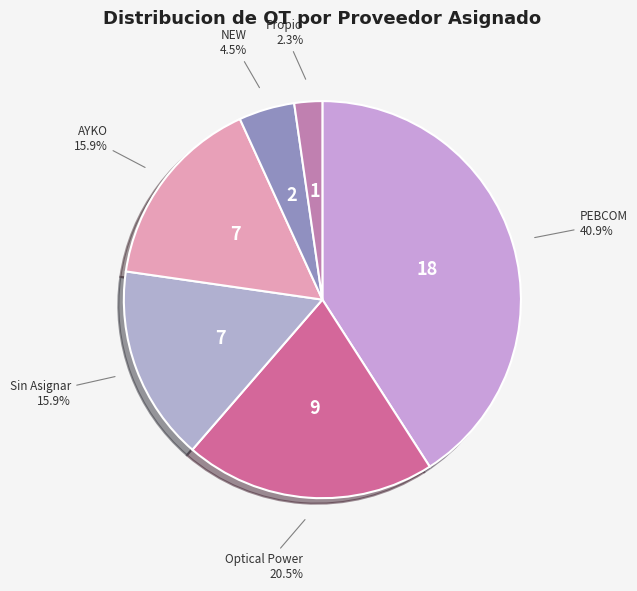

To the nearest percent, what is the difference between the largest and smallest slice percentages?

39%